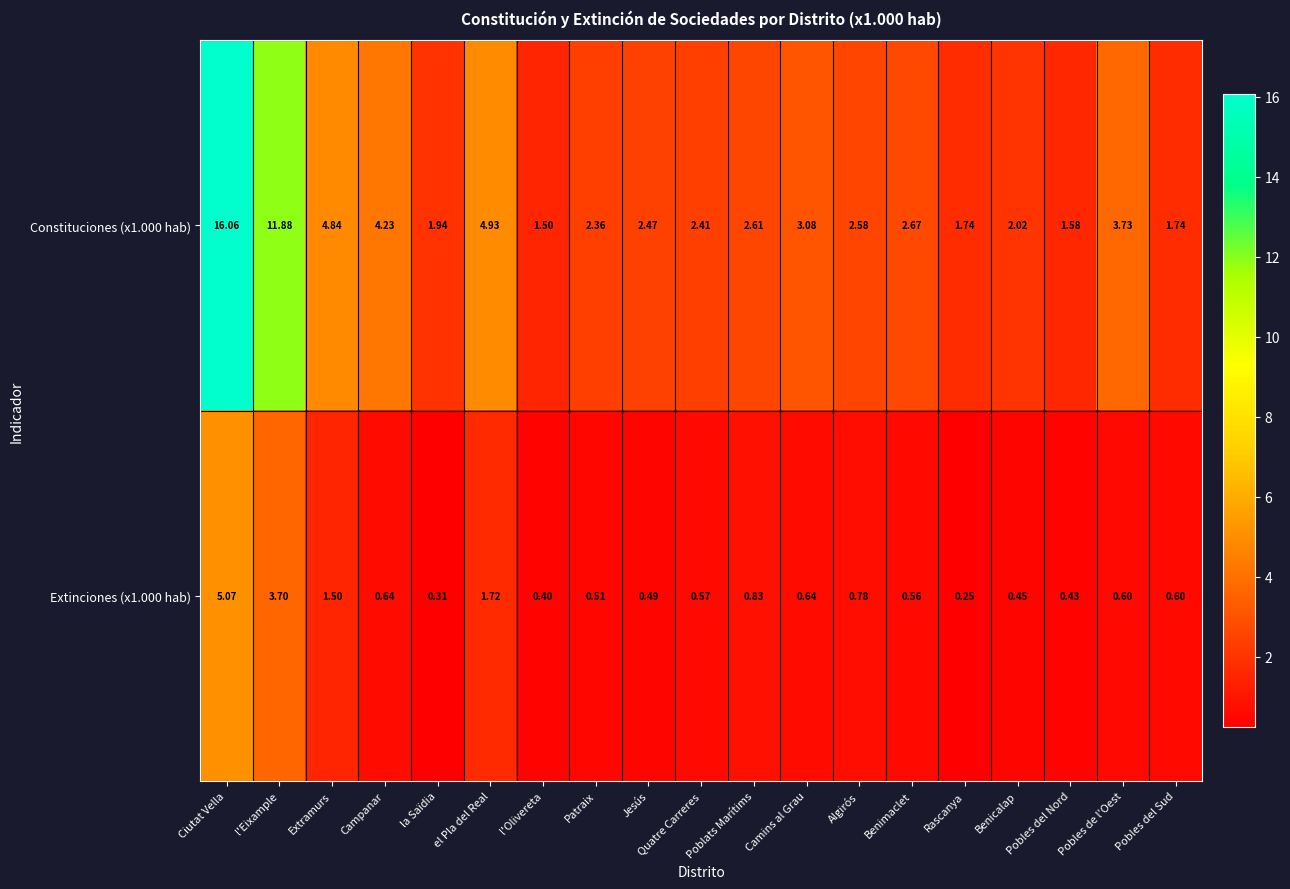

Which label corresponds to the smallest value in the chart?

Rascanya